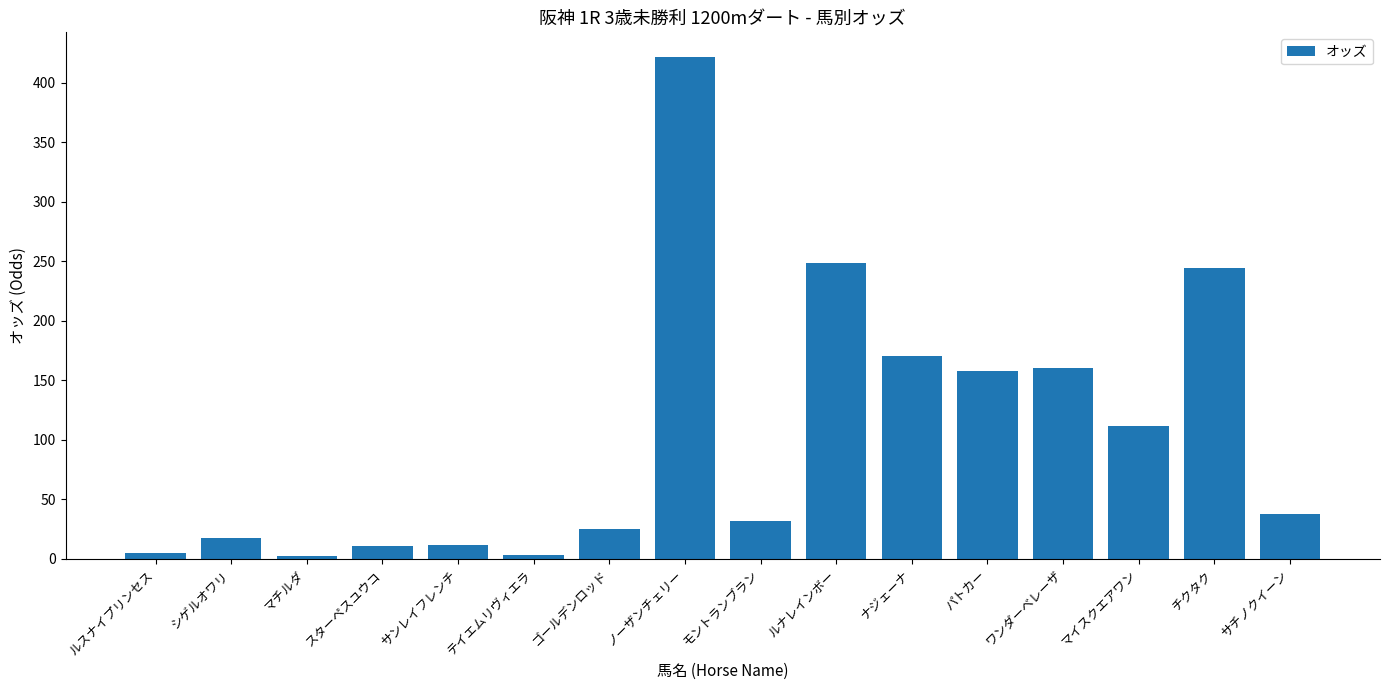

At which label does the data first exceed 37?

ノーザンチェリー